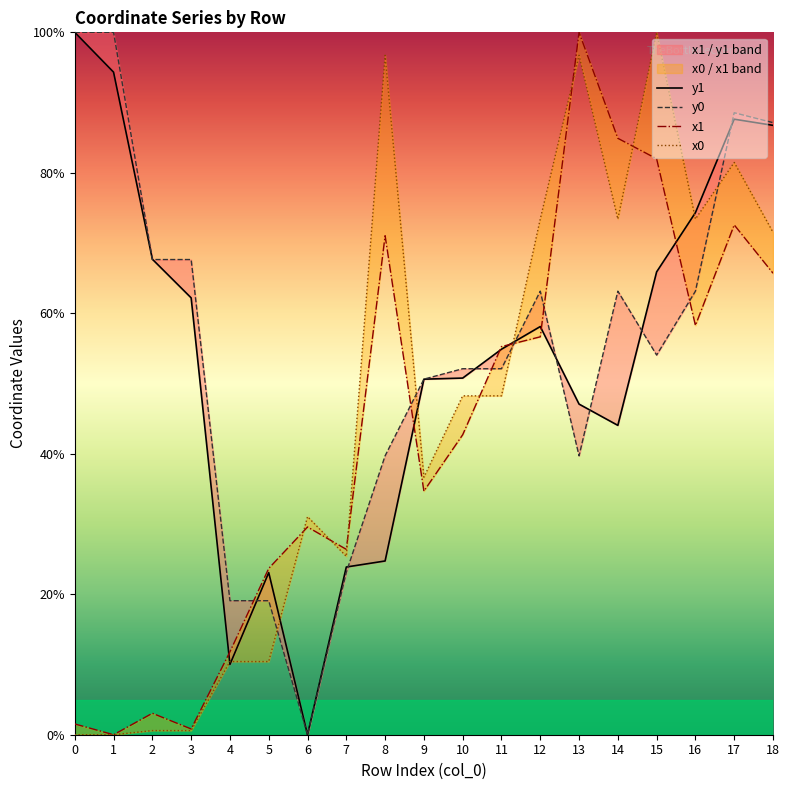

Between which two adjacent categories do x0 and y0 first intersect?

5 and 6